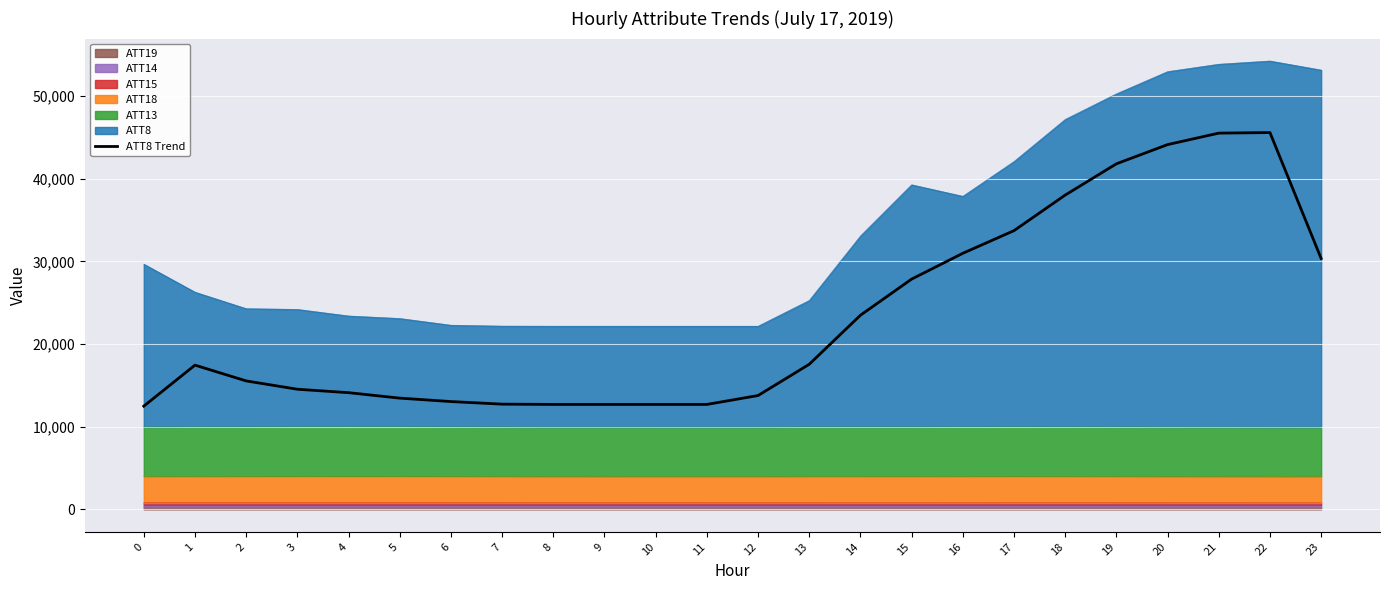

Count the number of categories in the chart.

24